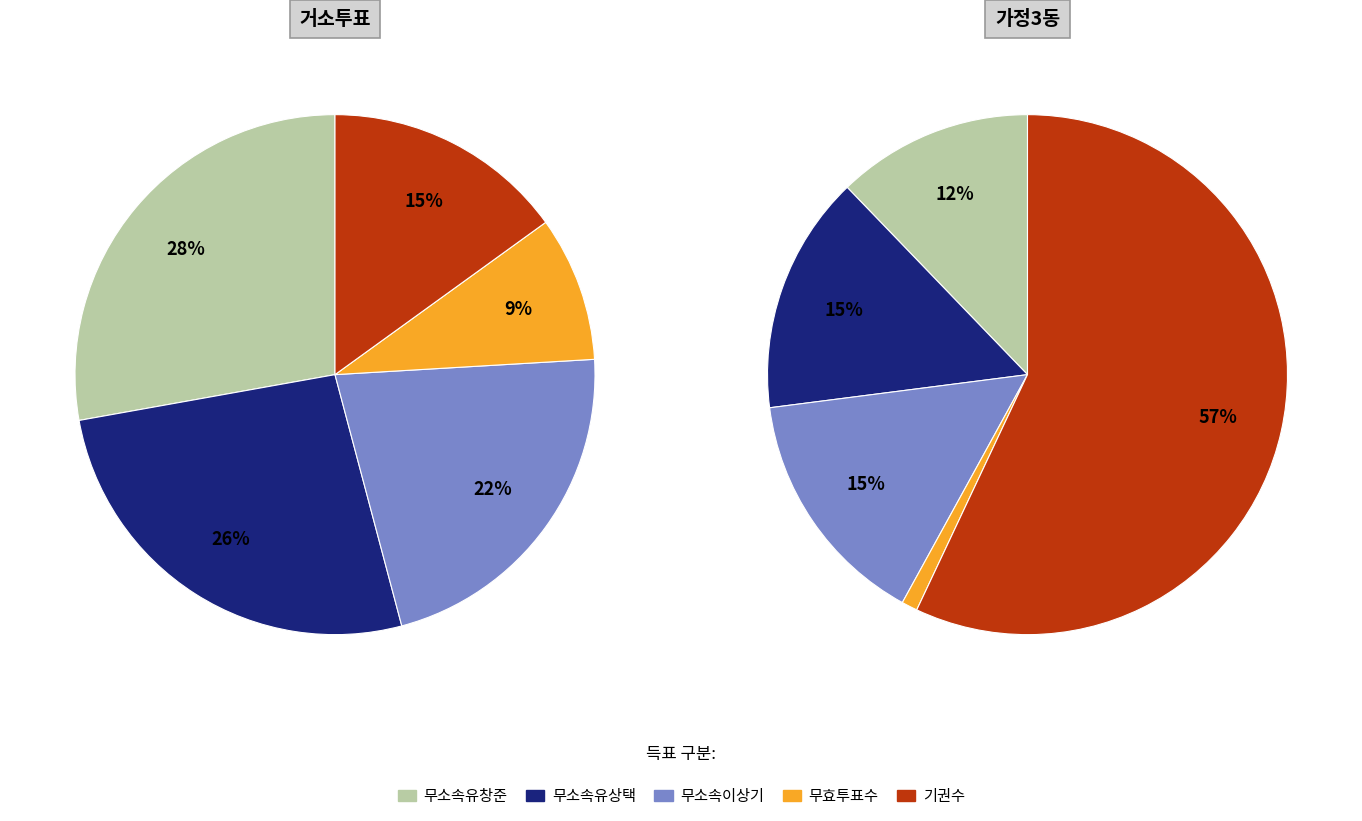

To the nearest percent, what portion does 무소속유창준 represent?

12%